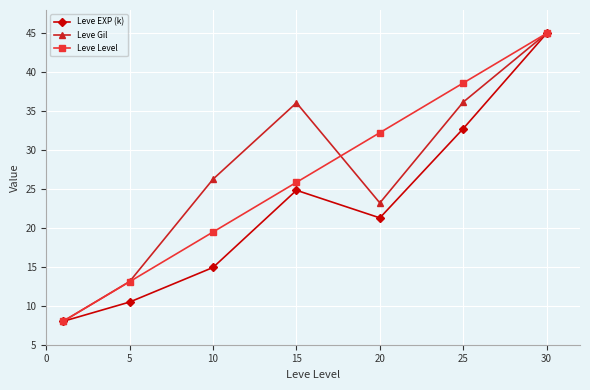

At how many categories does at least one series exceed 30?

4